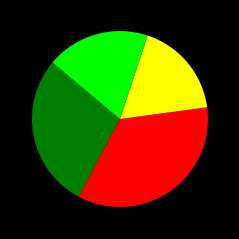

Is there a majority slice in this chart?

No